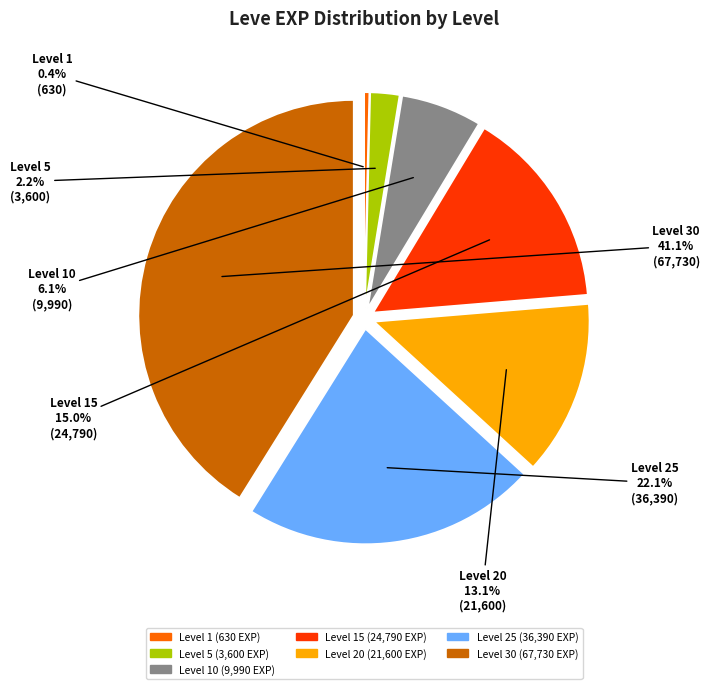

Is there a majority slice in this chart?

No